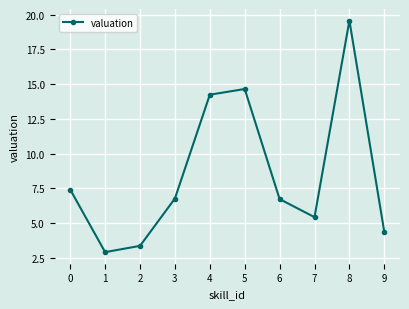

Is this an area chart (filled region under the line)?

No